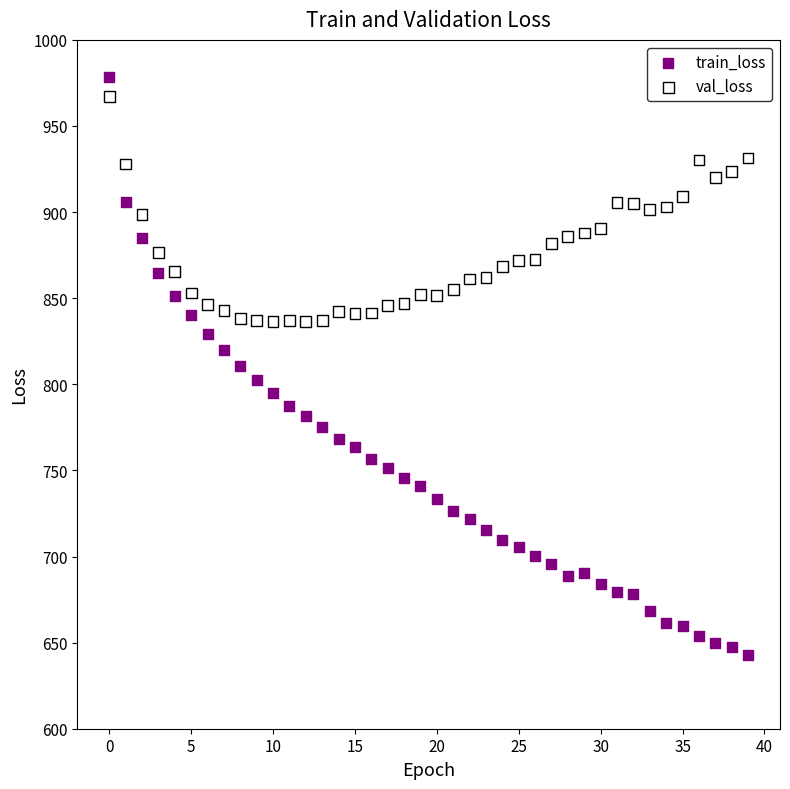

What are all the series names shown in the legend?

train_loss, val_loss